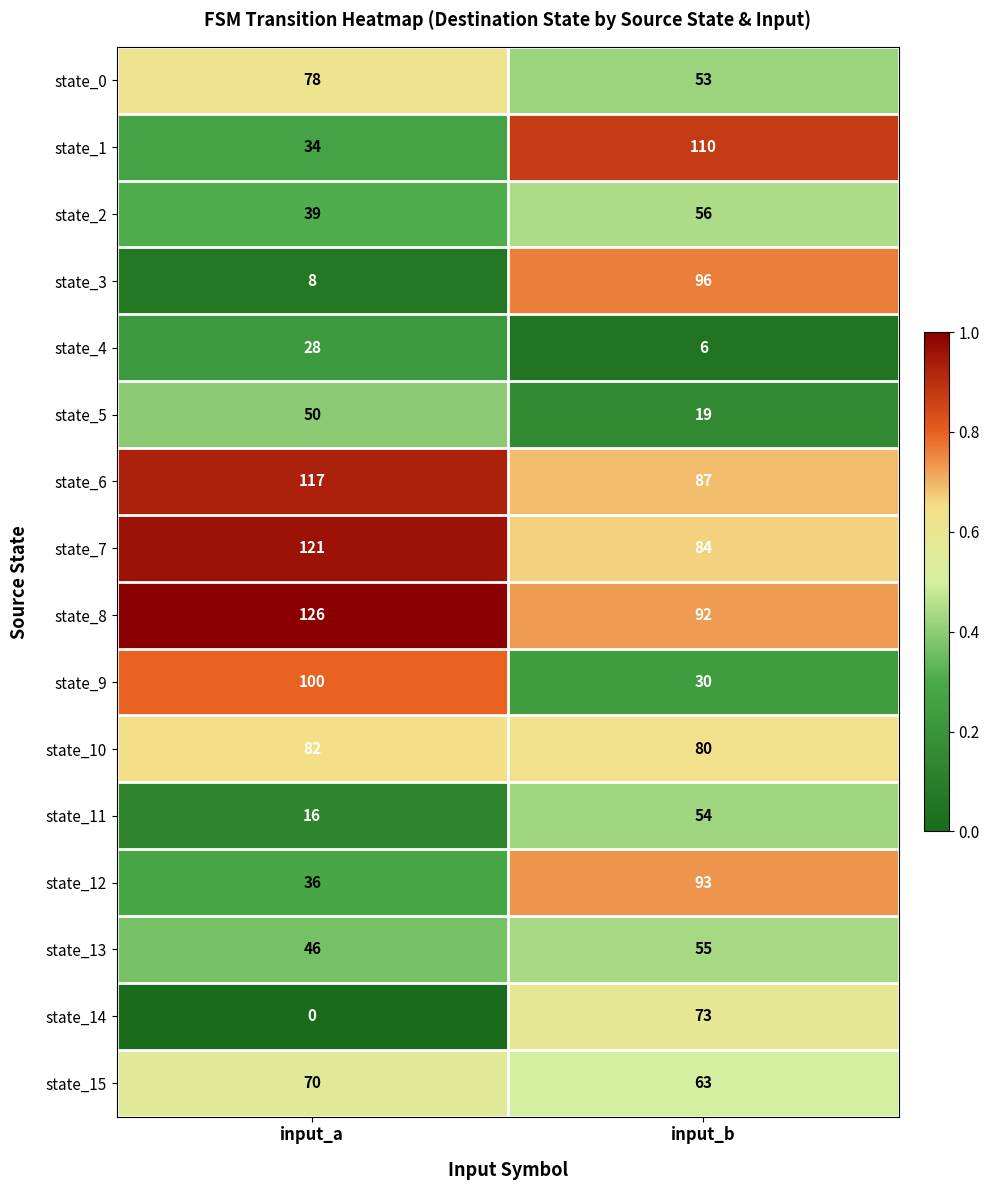

Which label corresponds to the largest value in the chart?

input_a